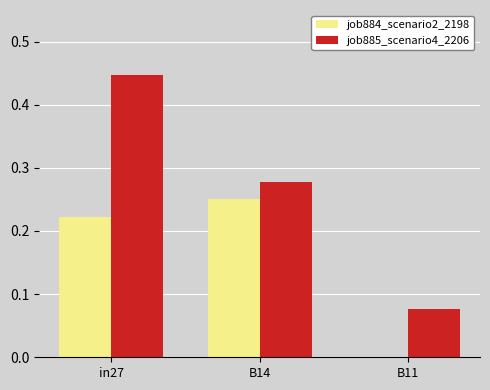

What is the sum of the job885_scenario4_2206 values at B11 and in27?

0.5